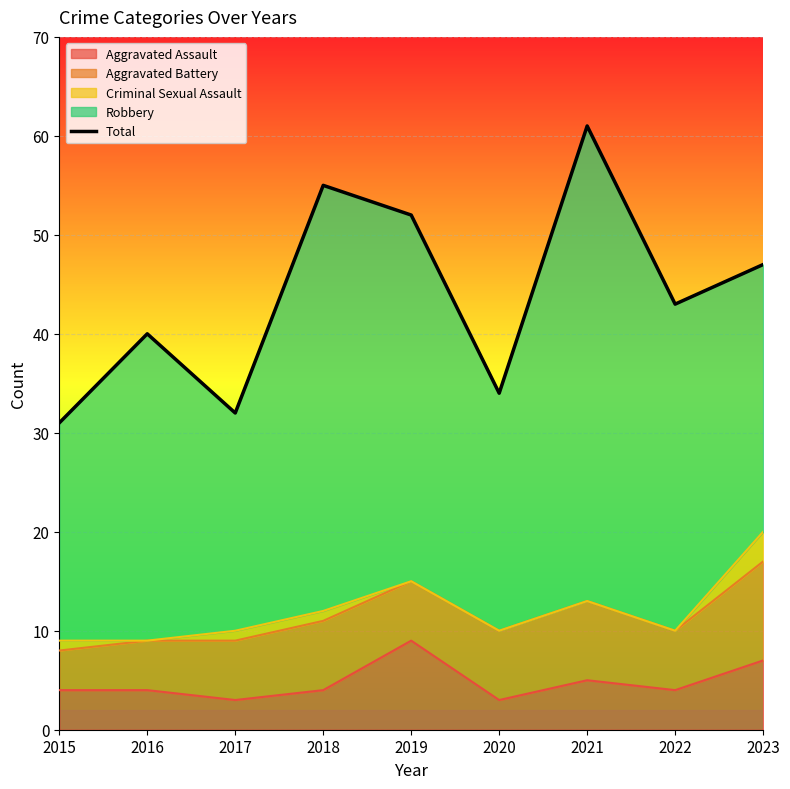

What is the ratio of the value at 2016 to the value at 2017?

1.2